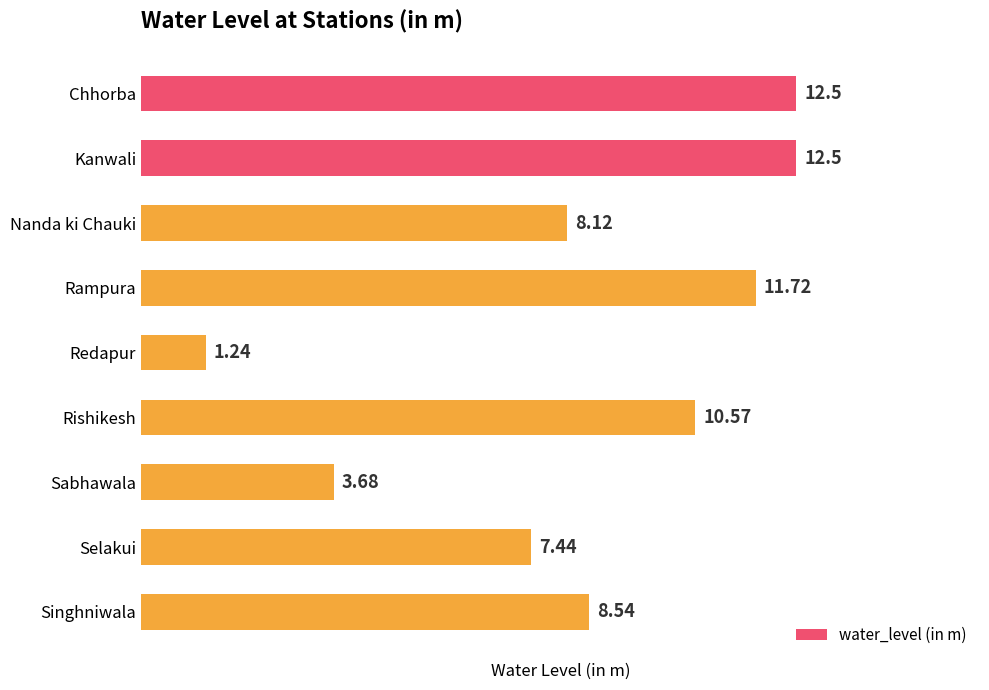

How many distinct data groups are displayed?

1